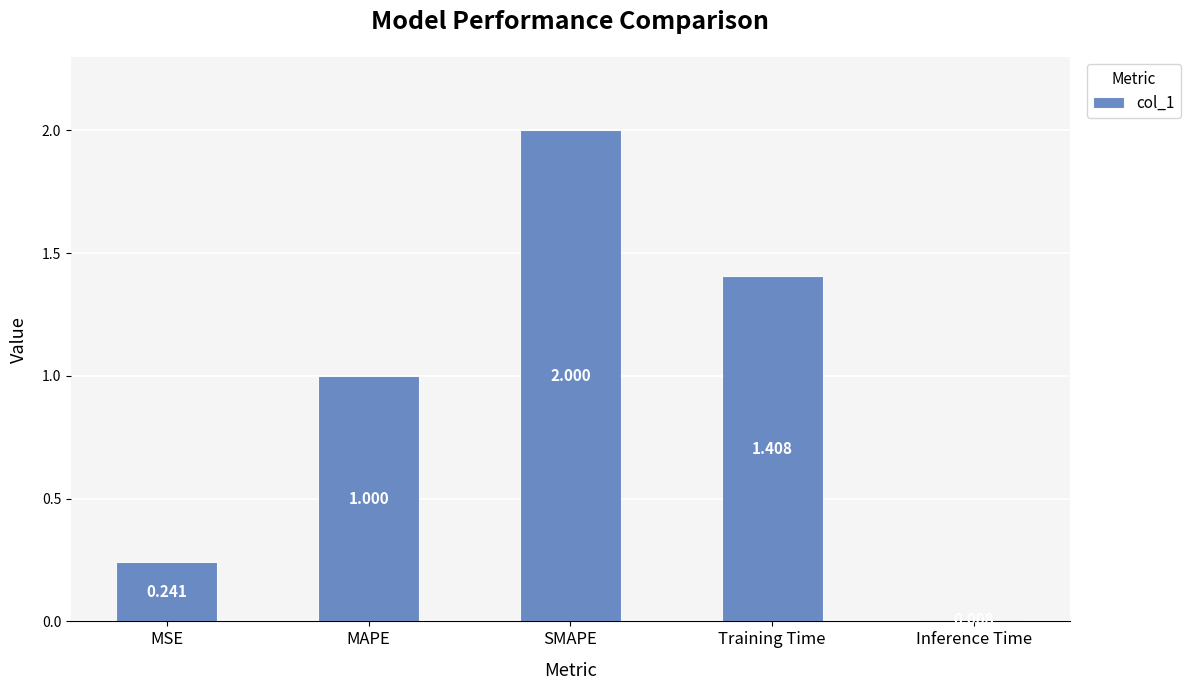

At which category does the chart reach its minimum across all series?

Inference Time